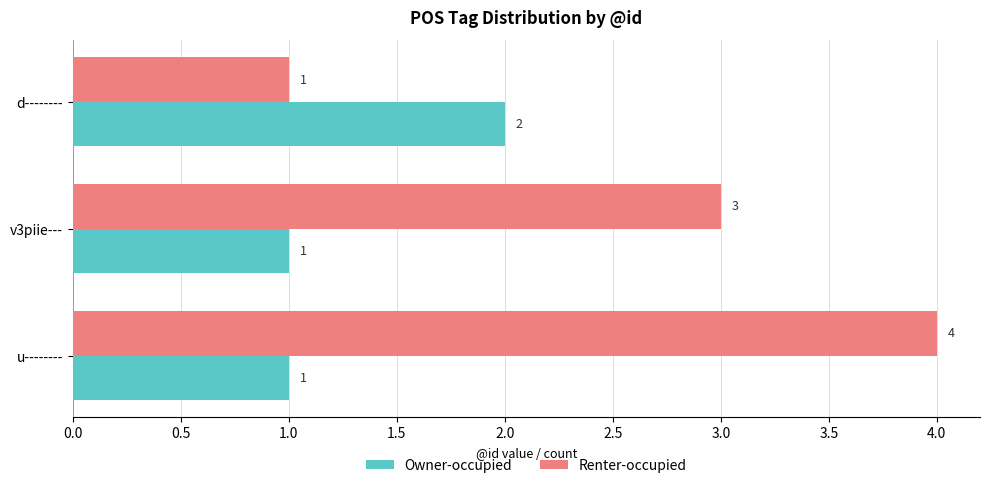

List the series in order of their overall mean, lowest first.

Owner-occupied, Renter-occupied